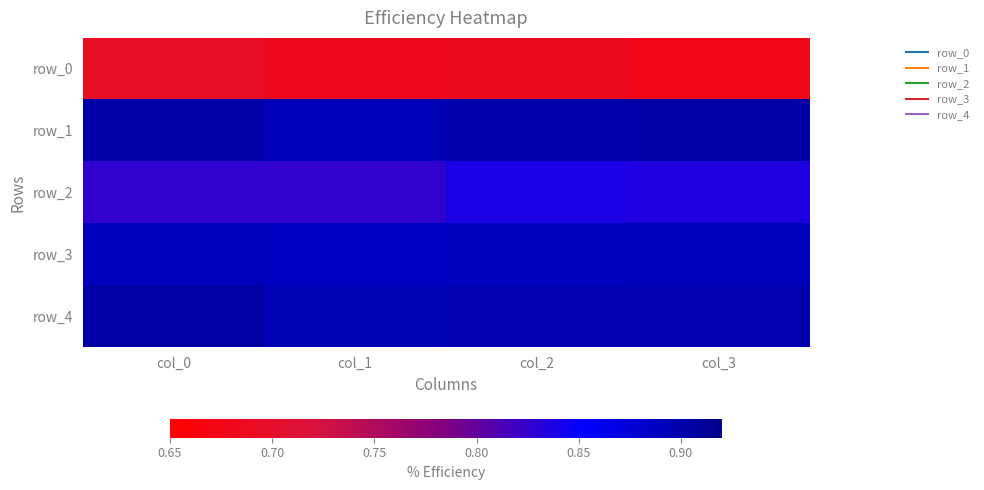

What is the total value across all series at col_3?

4.2